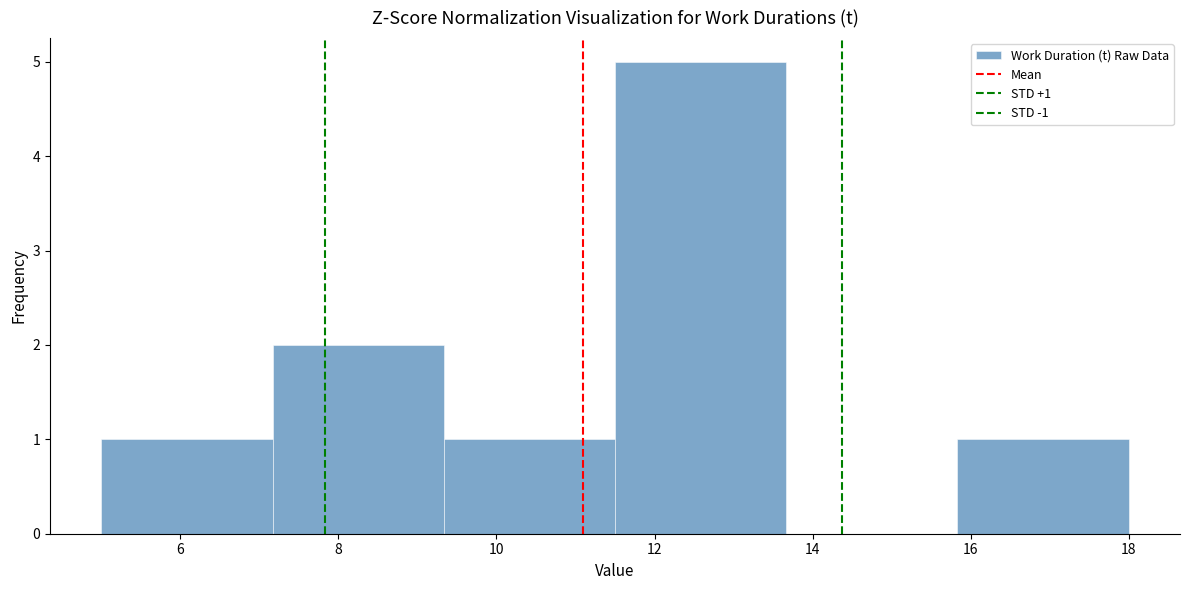

Which range on the x-axis has the tallest bar?

11.6 to 13.6